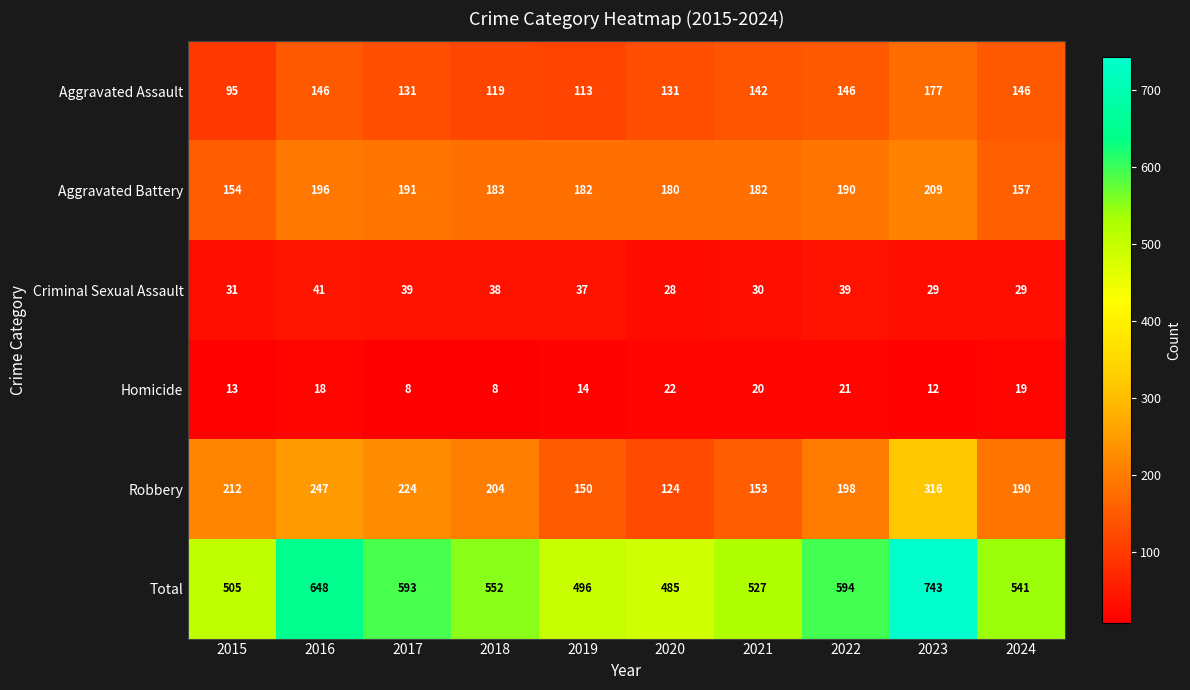

Is it true that Criminal Sexual Assault equals 28 at 2016?

False